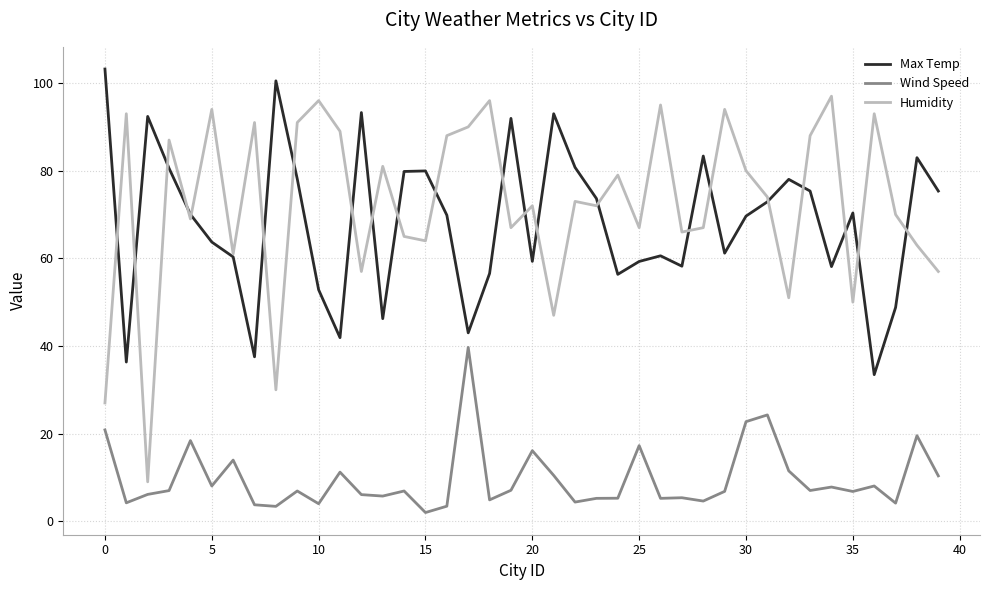

True or false: Max Temp and Wind Speed intersect in this chart.

False